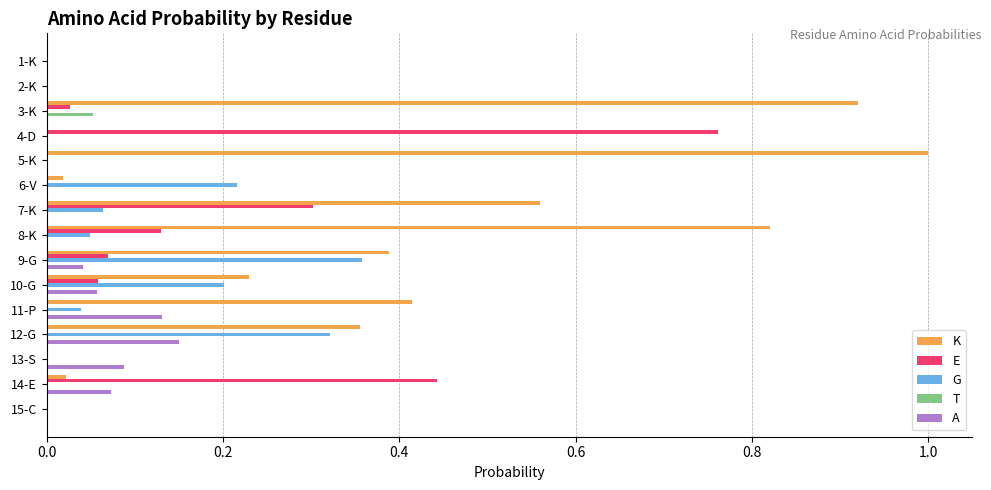

At which category does the chart reach its peak across all series?

5-K